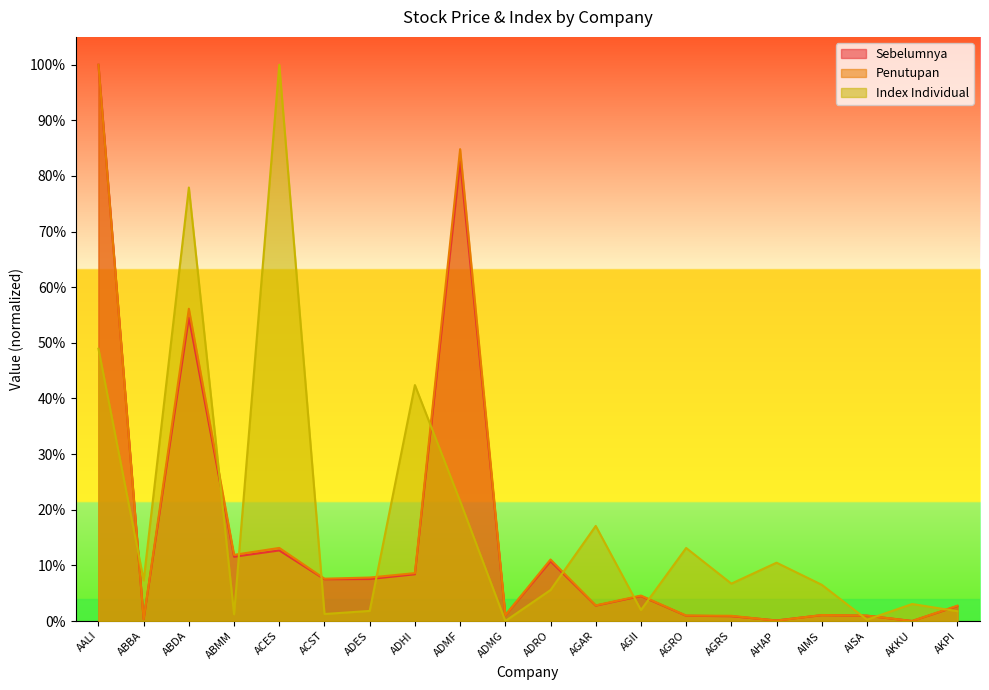

What is the value of the Sebelumnya point at the 8th from the left?

0.1